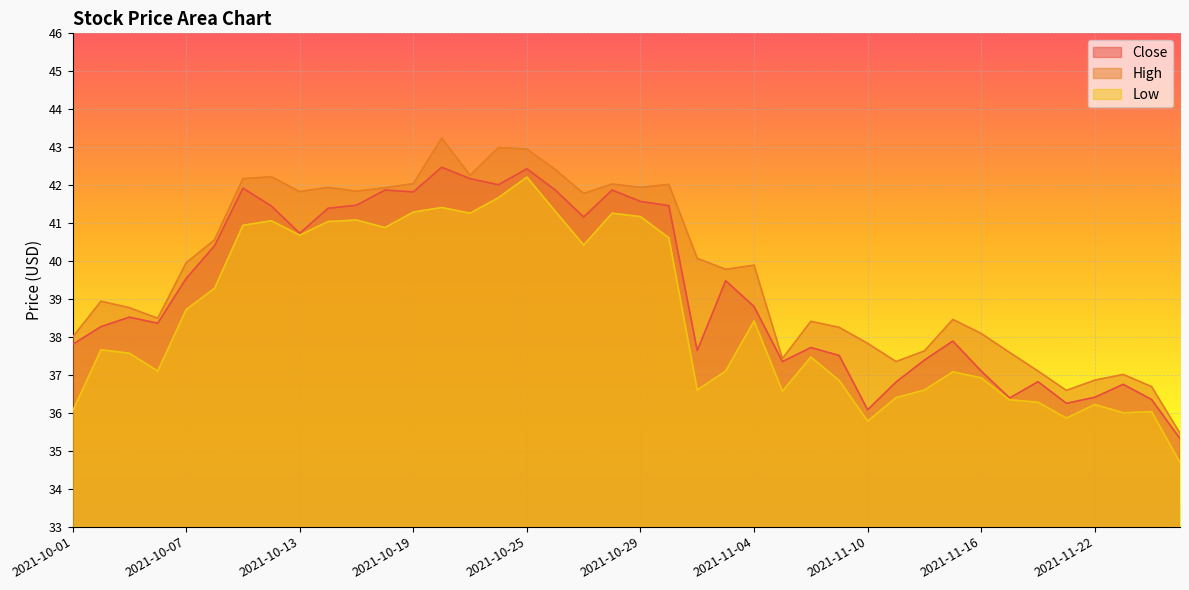

True or false: High has more than 2 points higher than both neighbors.

True